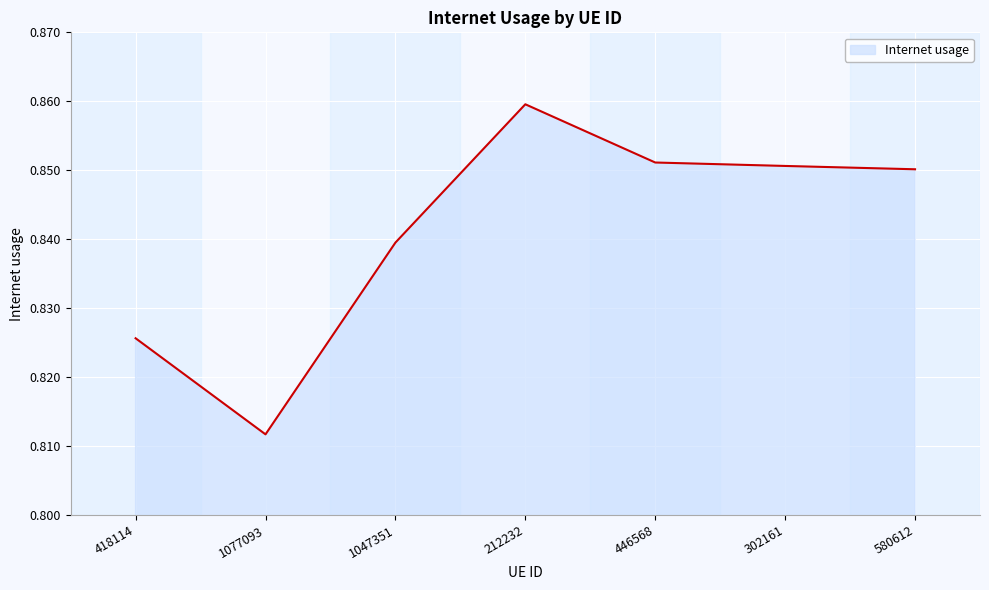

Count the values in the range 0 to 1.

7